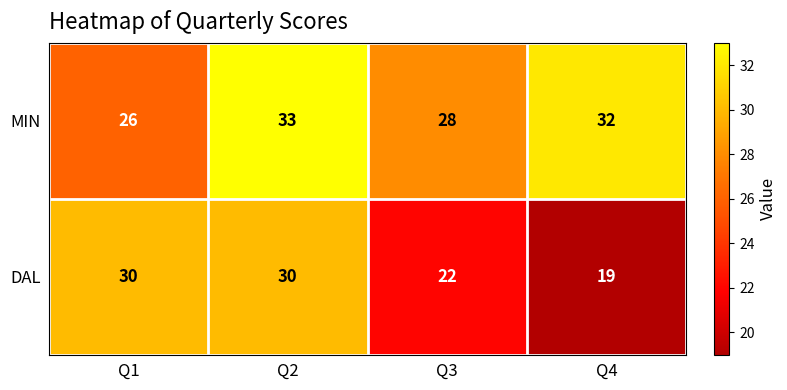

Which label corresponds to the smallest value in the chart?

Q4